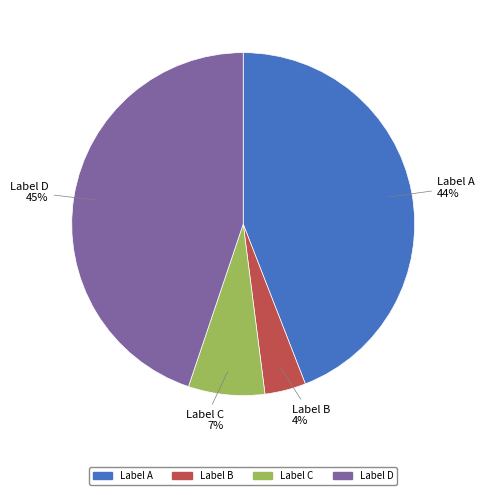

True or false: Label D accounts for 34% of the total.

False